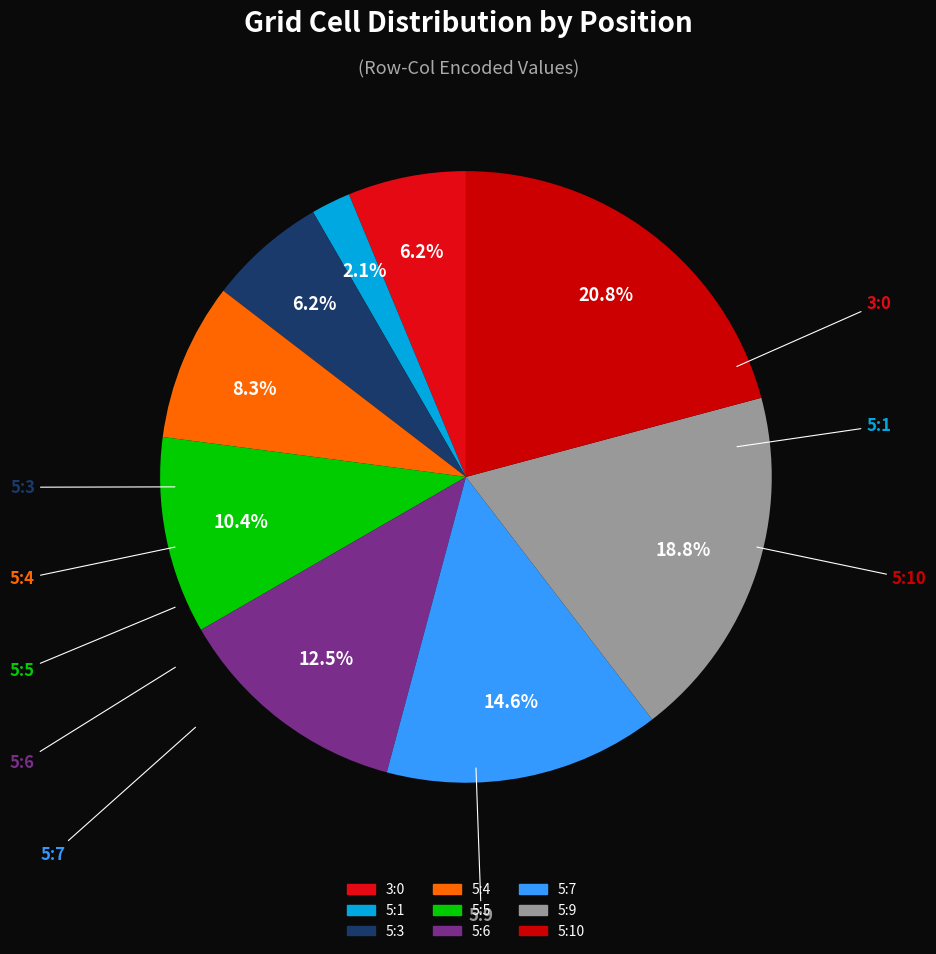

Is there a majority slice in this chart?

No